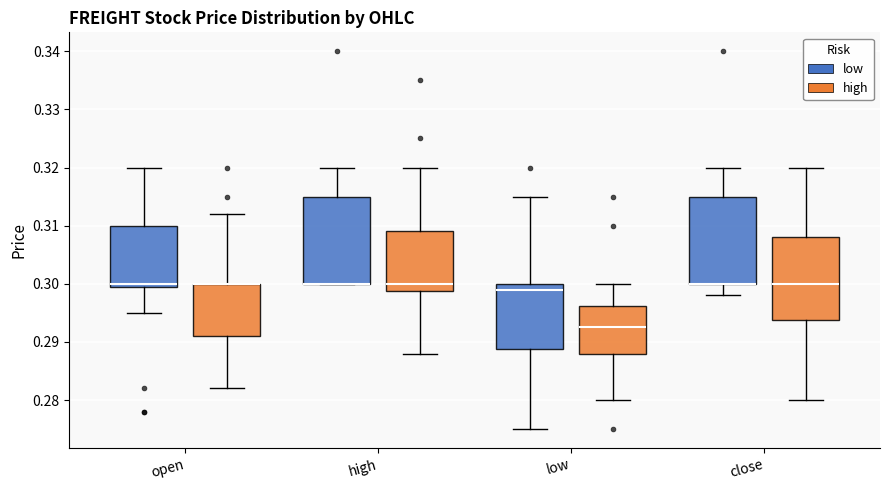

Reading left to right, read every box against the y-axis: the position of its median line, the range the box covers, and the ends of its whiskers. The values are not printed on the chart, so give them approximately, as read against the axis.

open (low): median 0.300 (just above the box's lower edge), box 0.300 to 0.310, whiskers 0.295 to 0.320
open (high): median 0.300 (drawn on the box's upper edge), box 0.291 to 0.300, whiskers 0.282 to 0.312
high (low): median 0.300 (drawn on the box's lower edge), box 0.300 to 0.315, whiskers 0.300 to 0.320
high (high): median 0.300, box 0.299 to 0.309, whiskers 0.288 to 0.320
low (low): median 0.299, box 0.289 to 0.300, whiskers 0.275 to 0.315
low (high): median 0.293, box 0.288 to 0.296, whiskers 0.280 to 0.300
close (low): median 0.300 (drawn on the box's lower edge), box 0.300 to 0.315, whiskers 0.298 to 0.320
close (high): median 0.300, box 0.294 to 0.308, whiskers 0.280 to 0.320